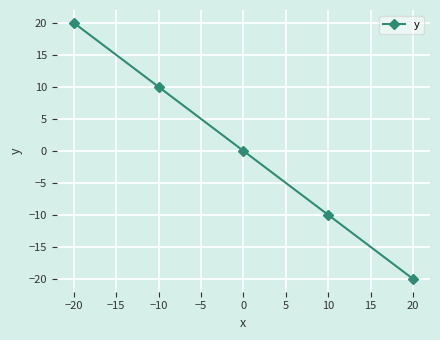

How many distinct data groups are displayed?

1